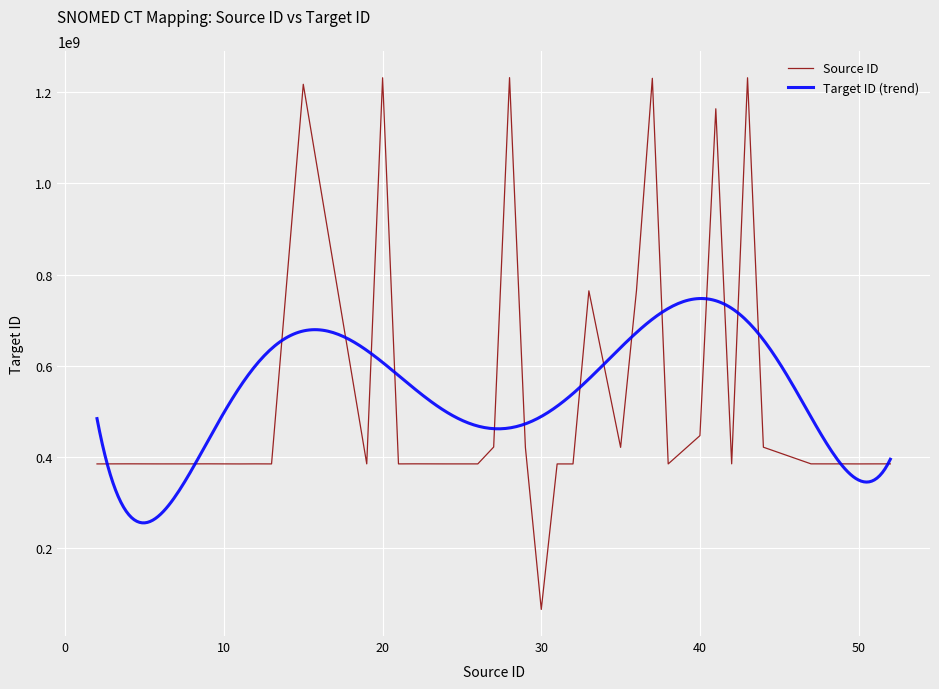

What is the maximum value for Source ID?

1231836003